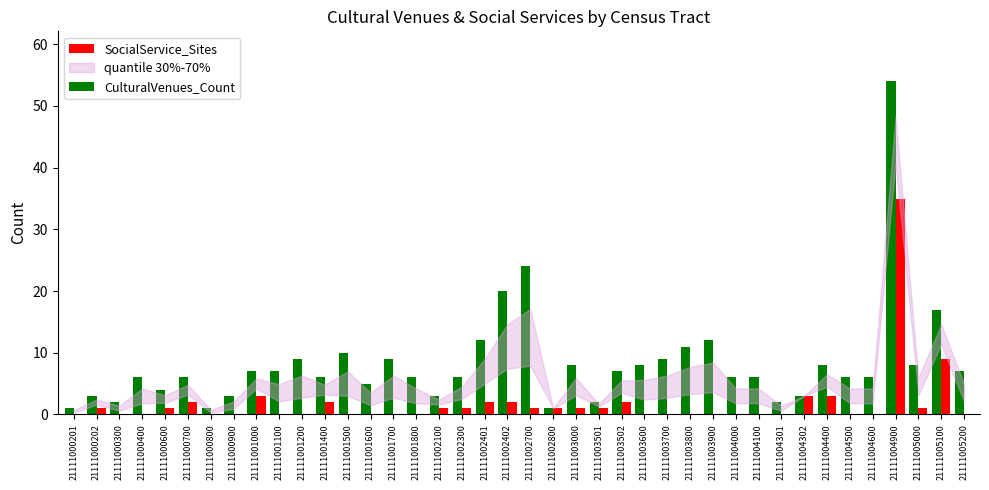

What is the maximum value for SocialService_Sites?

35